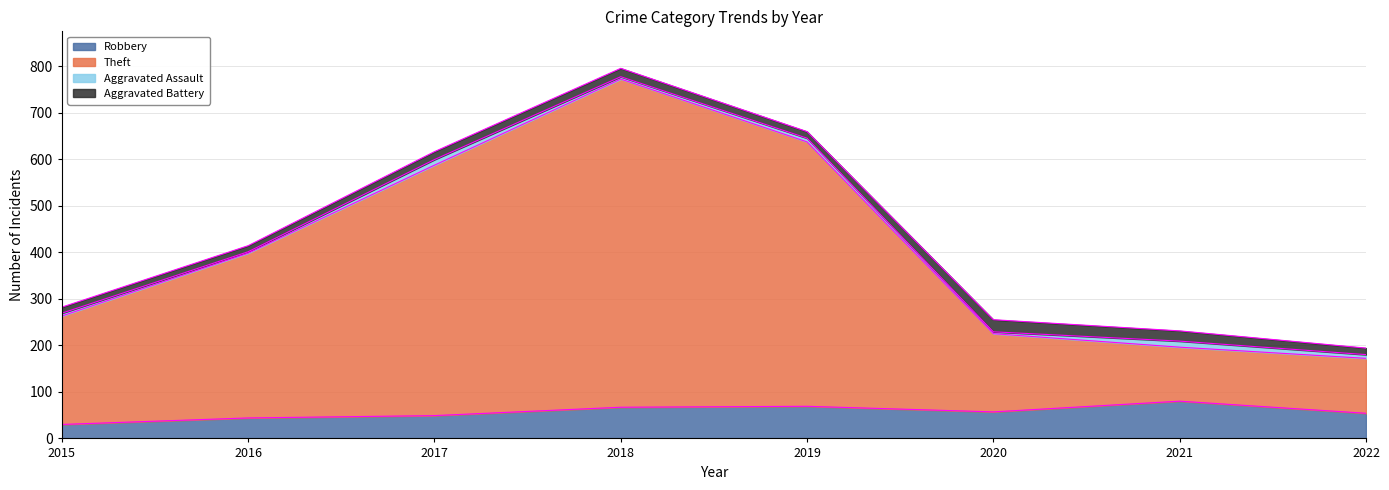

Where does the Robbery series first go above 57?

2018